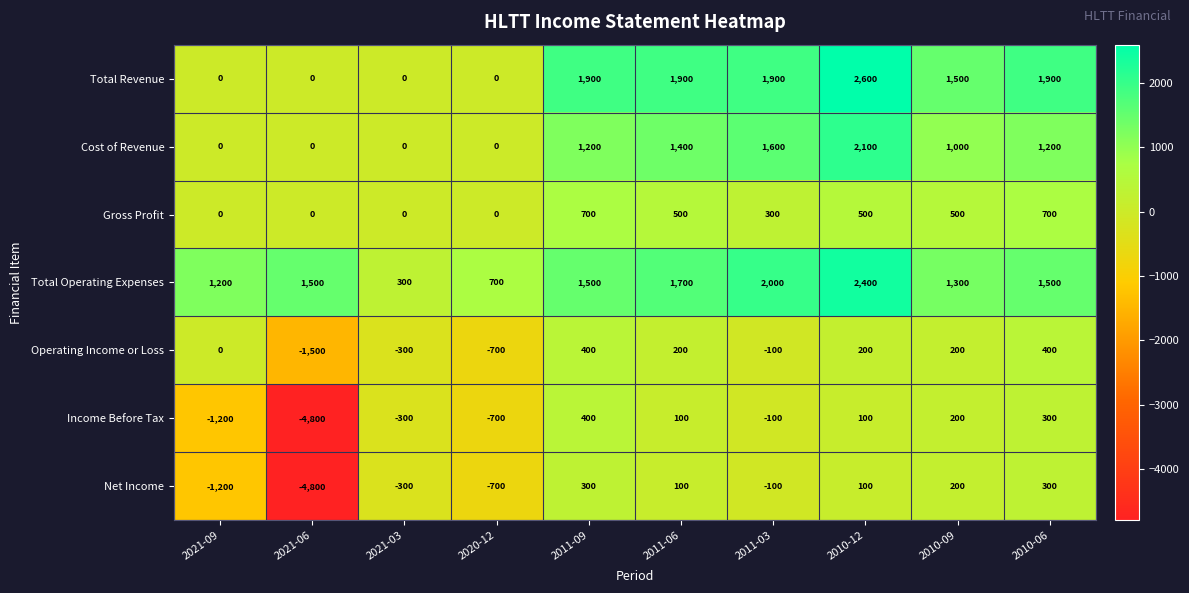

Which series changed the most between 2021-03 and 2011-09?

Total Revenue